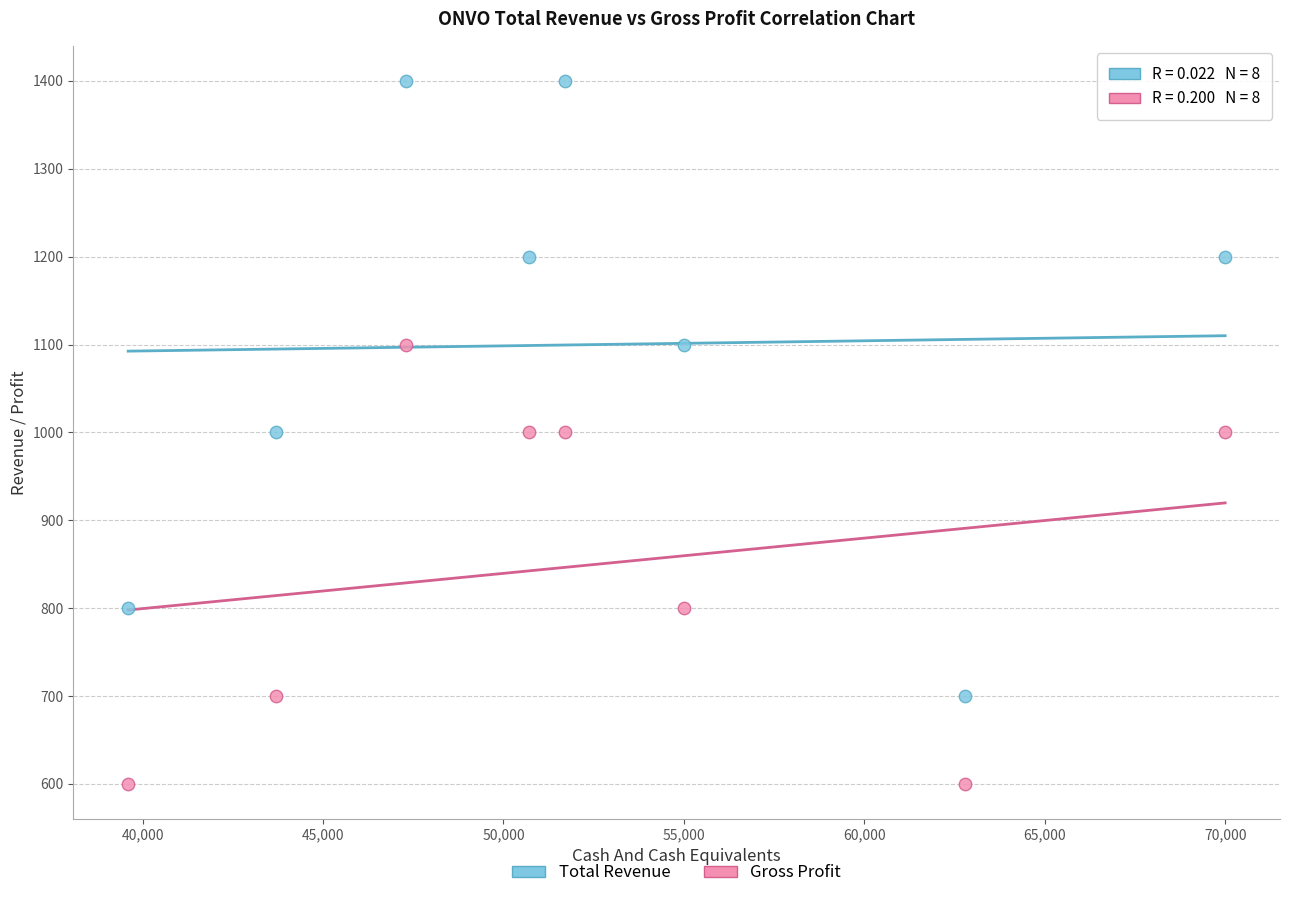

Across all data points, what is the range of X values (max minus min)?

30400